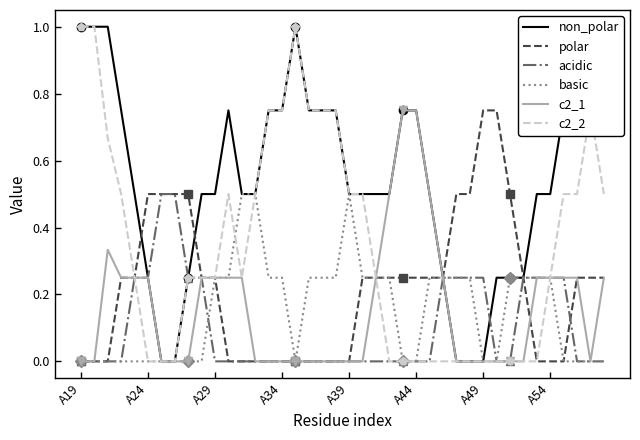

What is the highest value of the non_polar series?

1.0